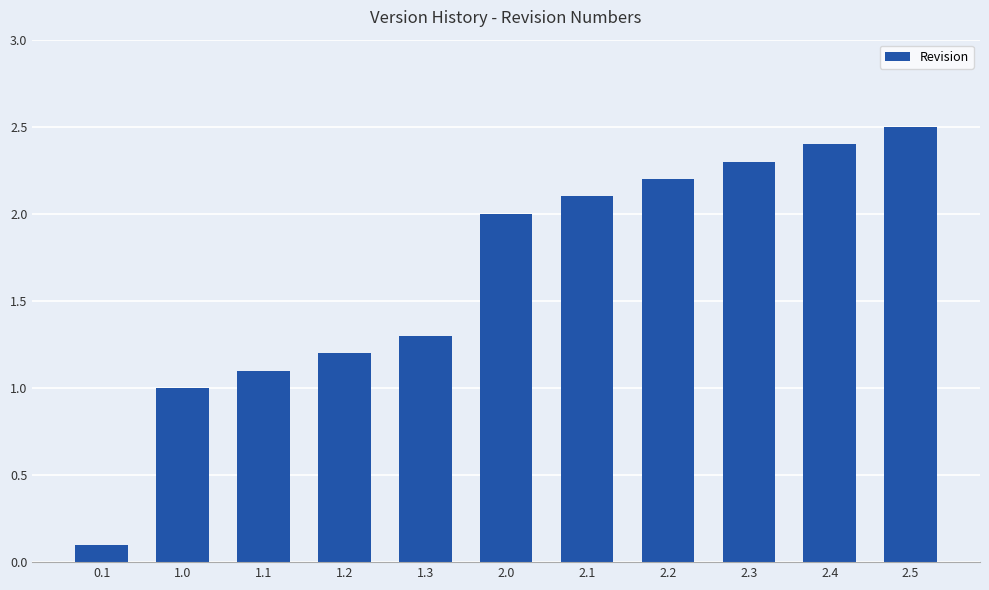

What is the minimum value shown in the chart?

0.1